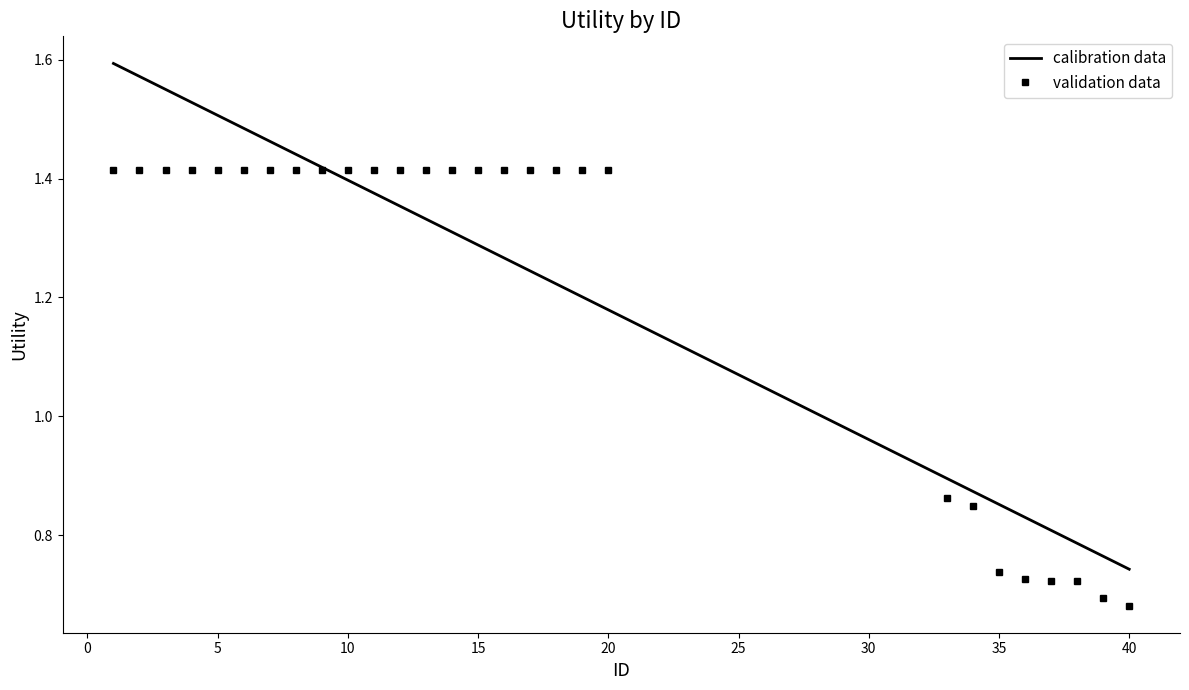

List the series in order of their peak value, lowest first.

validation data, calibration data